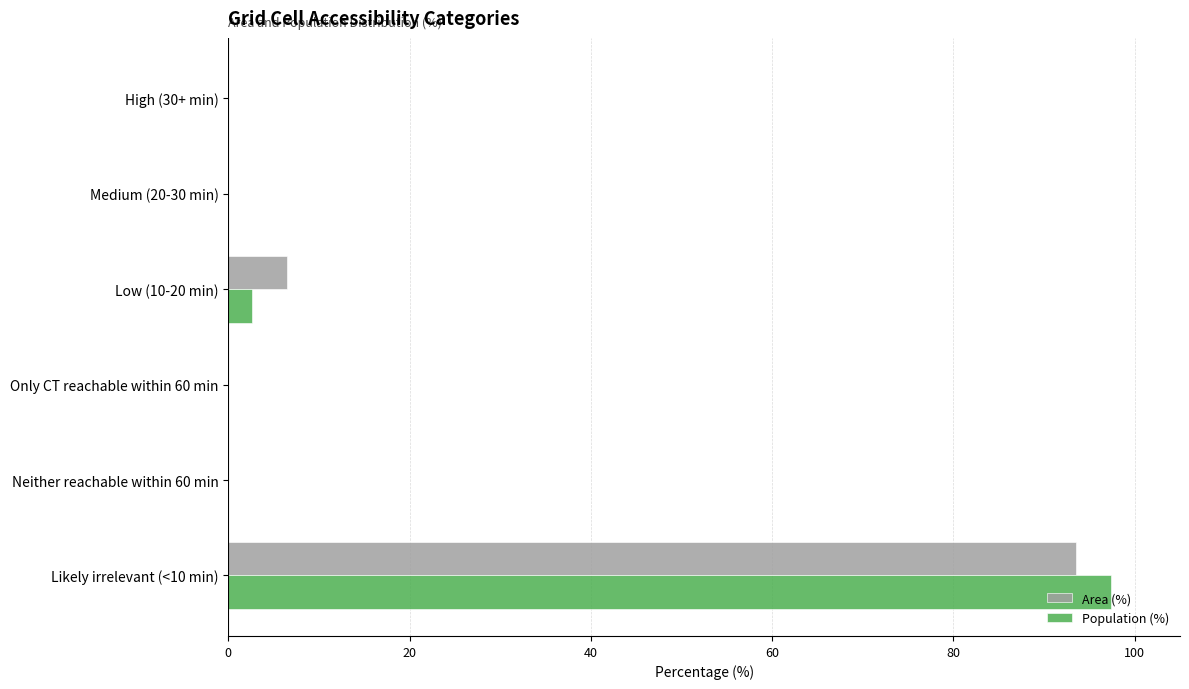

The value of Area (%) at Only CT reachable within 60 min is -54.2. True or false?

False